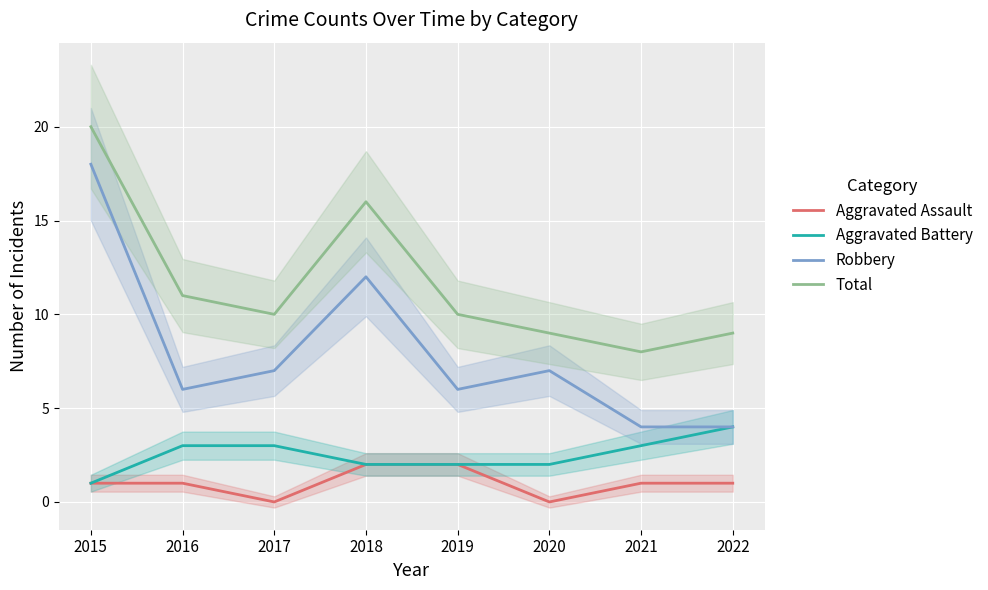

True or false: Total and Robbery intersect in this chart.

False